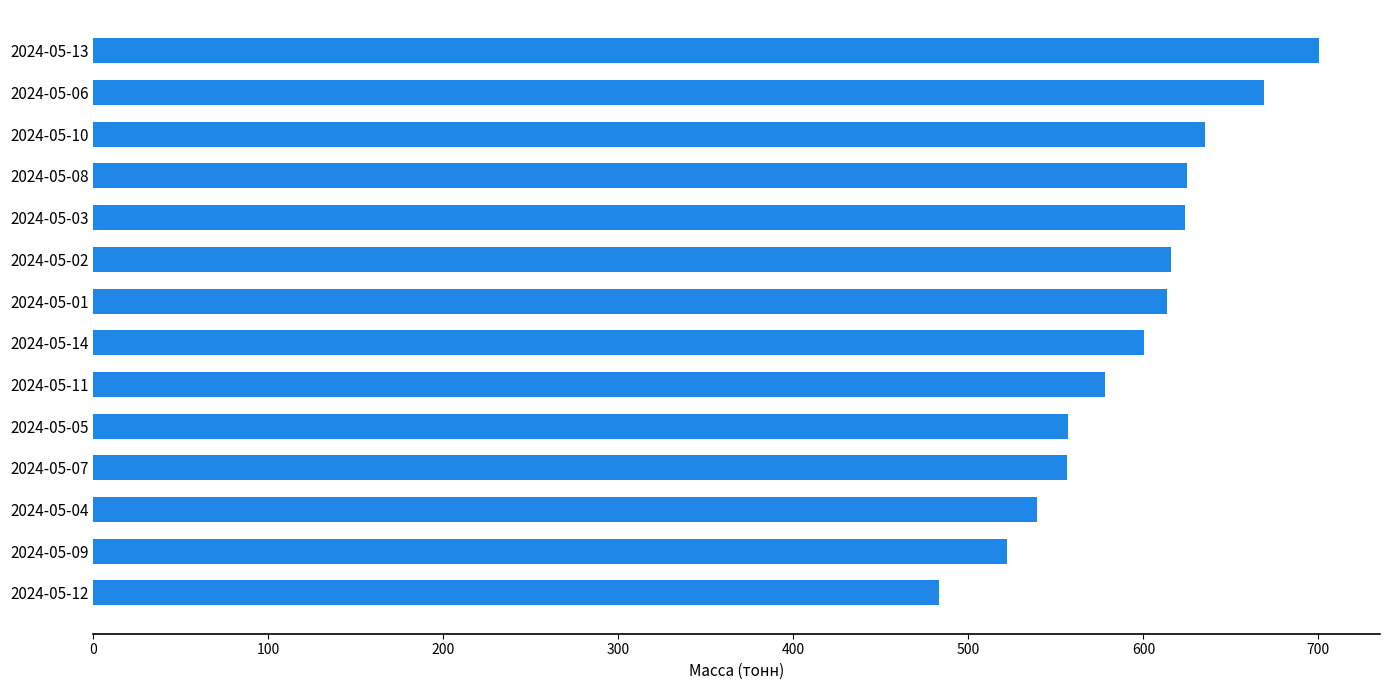

What is the change in value from 2024-05-08 to 2024-05-06?

+44.2